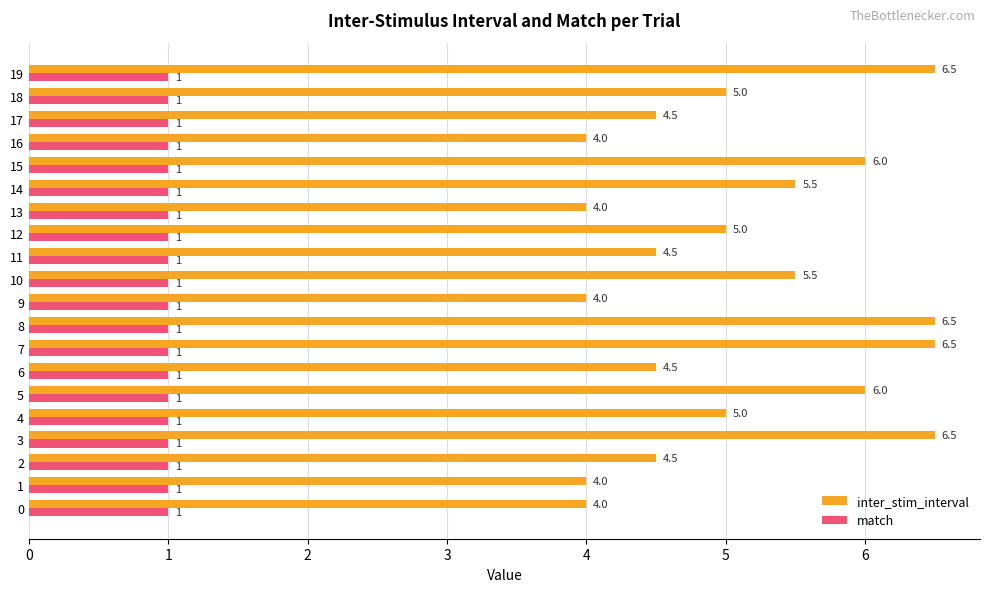

What is the smallest value displayed?

1.0